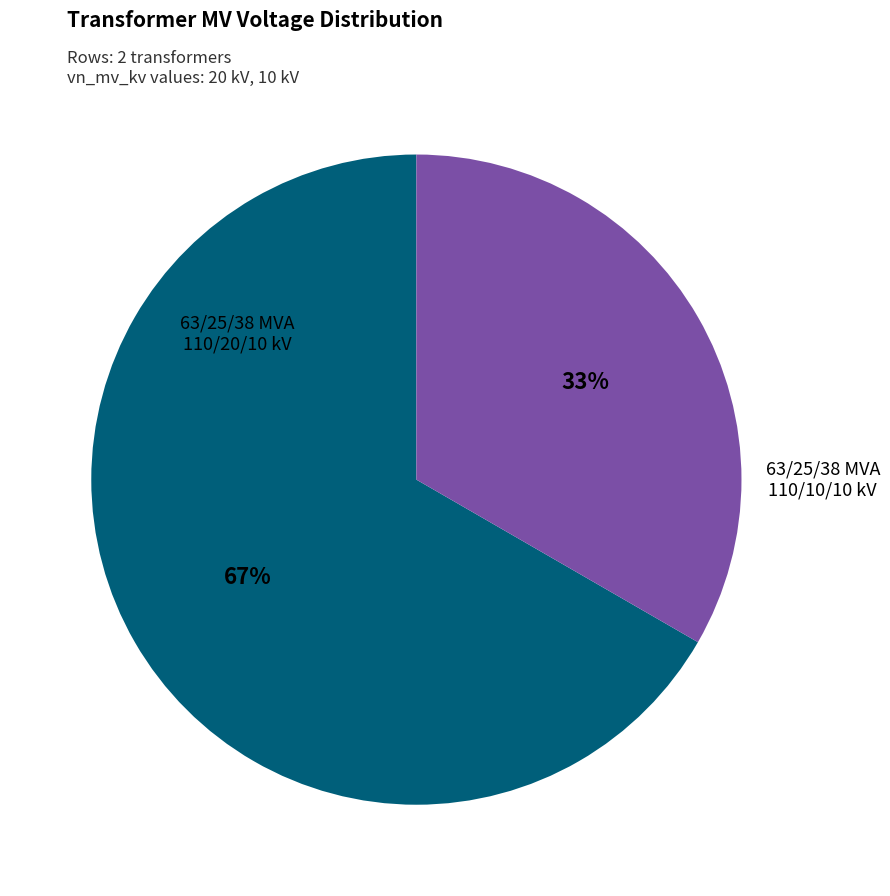

To the nearest percent, what is the average slice percentage?

50%